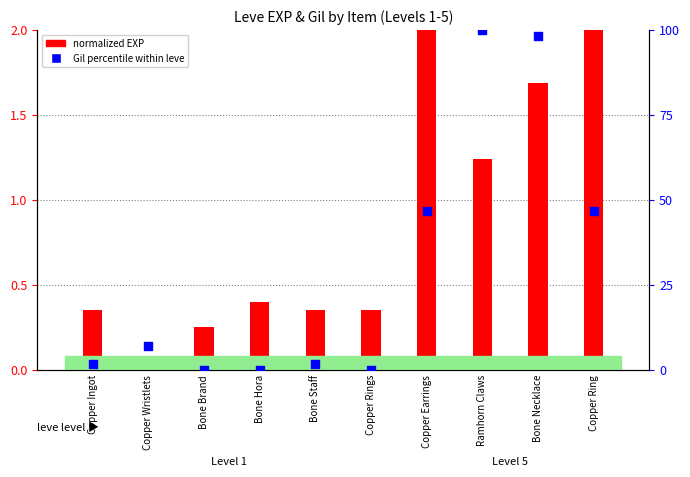

Is the value of normalized EXP at Copper Wristlets greater than the value of Gil percentile within leve at Copper Earrings?

No